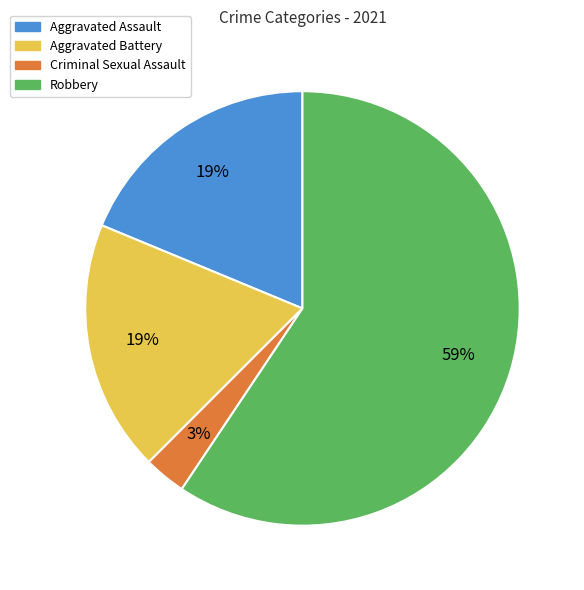

Which category has the biggest portion of the pie?

Robbery